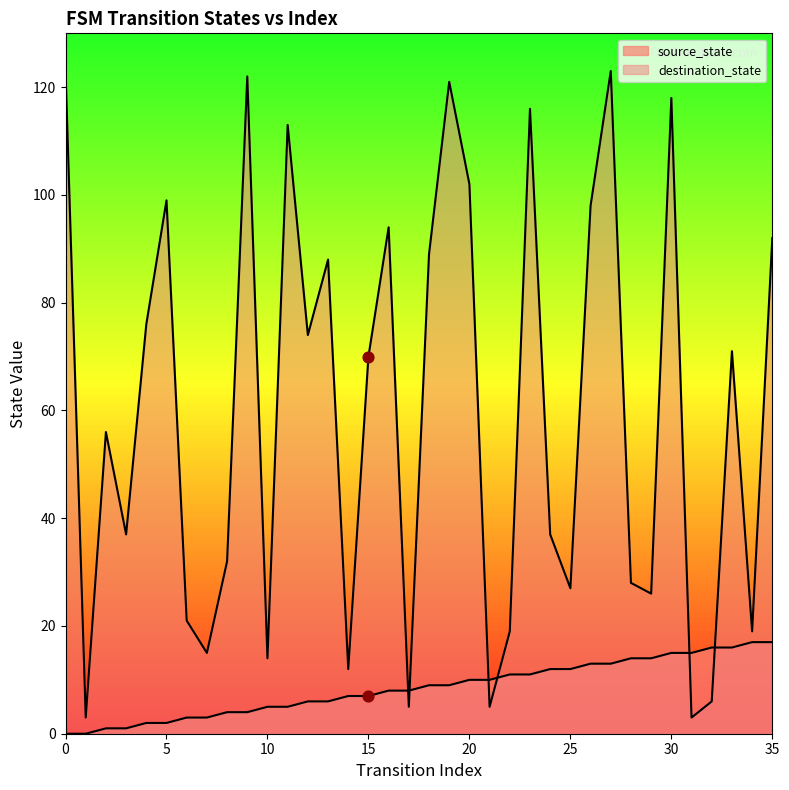

At which category is the sum across all series the highest?

27